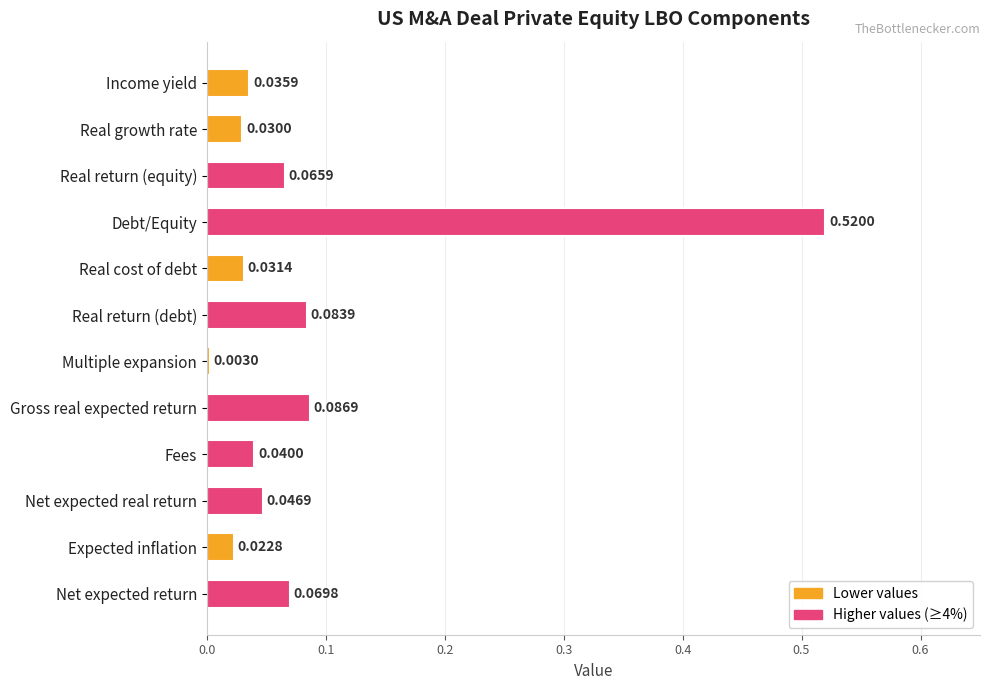

What is the label of the 1st bar from the bottom?

Net expected return